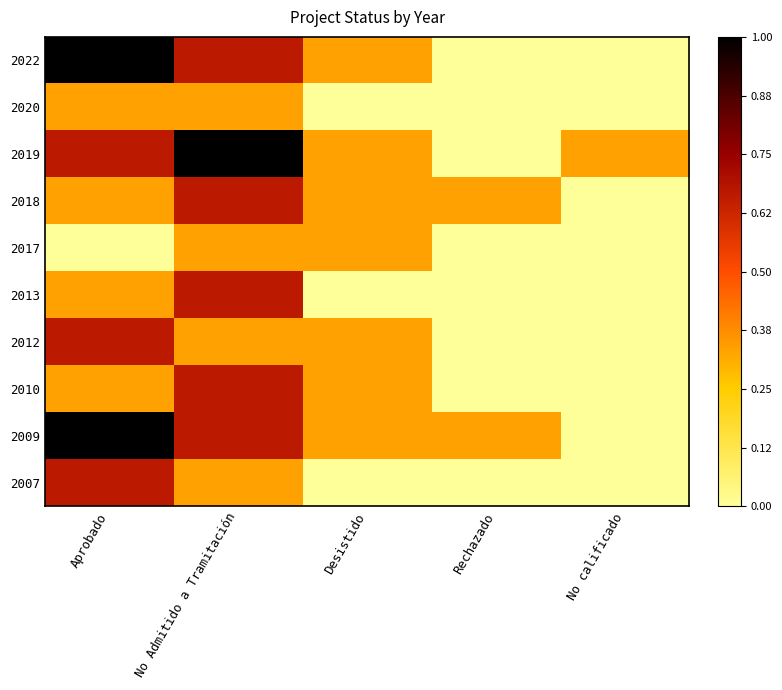

Which series has the largest range (max minus min)?

2022